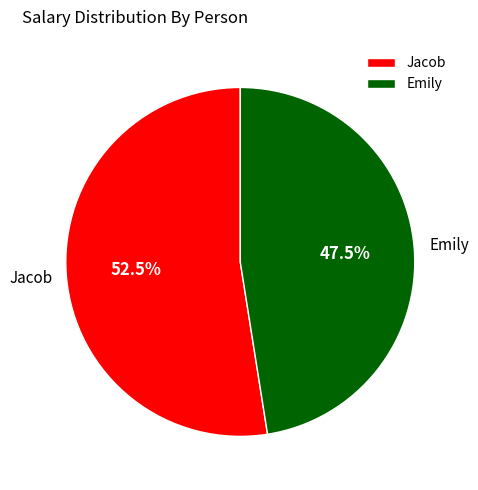

Does Jacob represent more than half of the total?

Yes